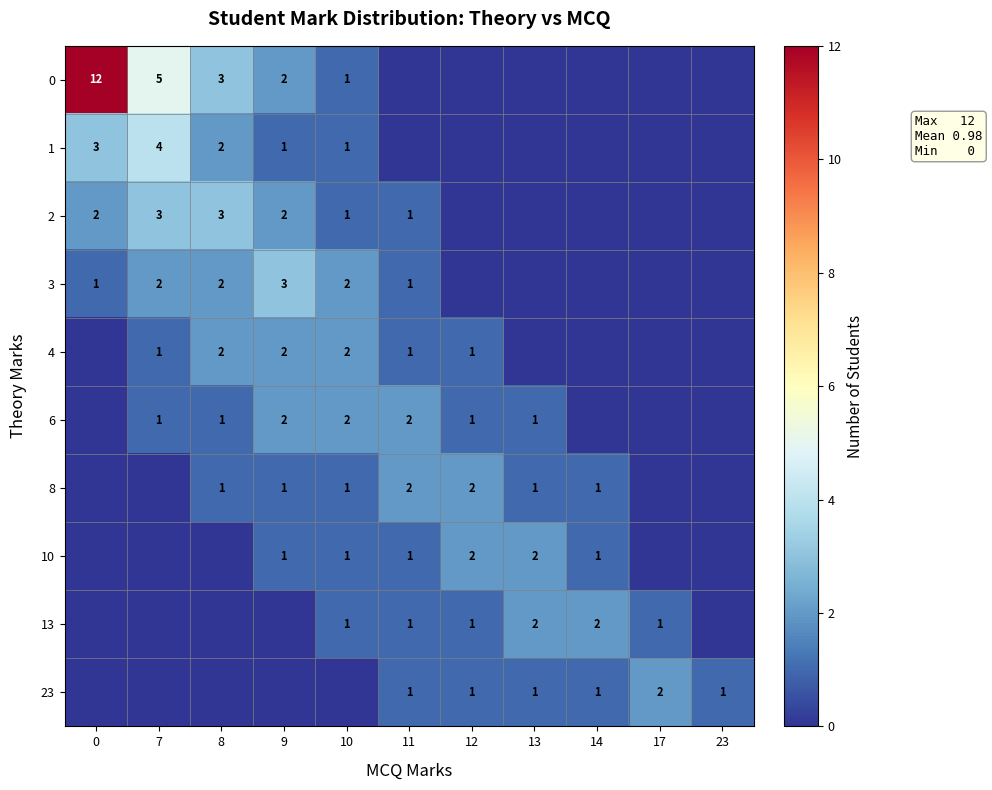

The 10 series shows 1 at 11. True or false?

True